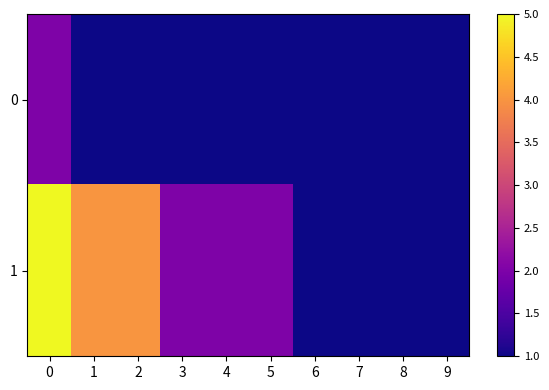

Reading left to right, what are all the values shown in this chart?

0: 0=2	1=1	2=1	3=1	4=1	5=1	6=1	7=1	8=1	9=1
1: 0=5	1=4	2=4	3=2	4=2	5=2	6=1	7=1	8=1	9=1